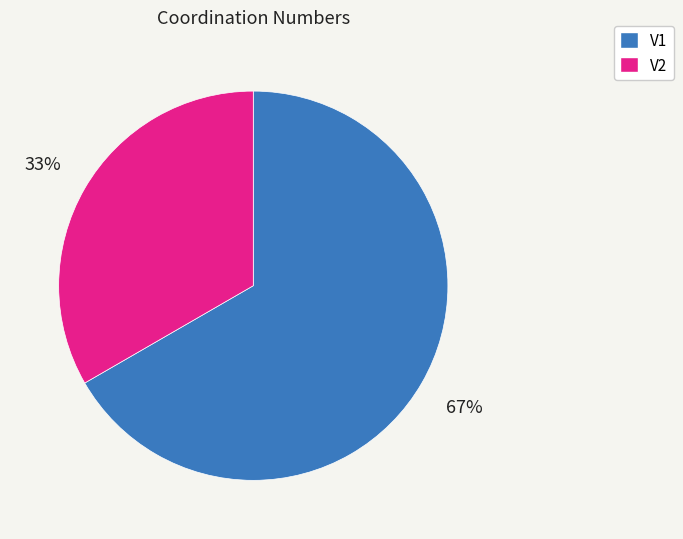

Is it true that V1 is 67% of the pie?

True